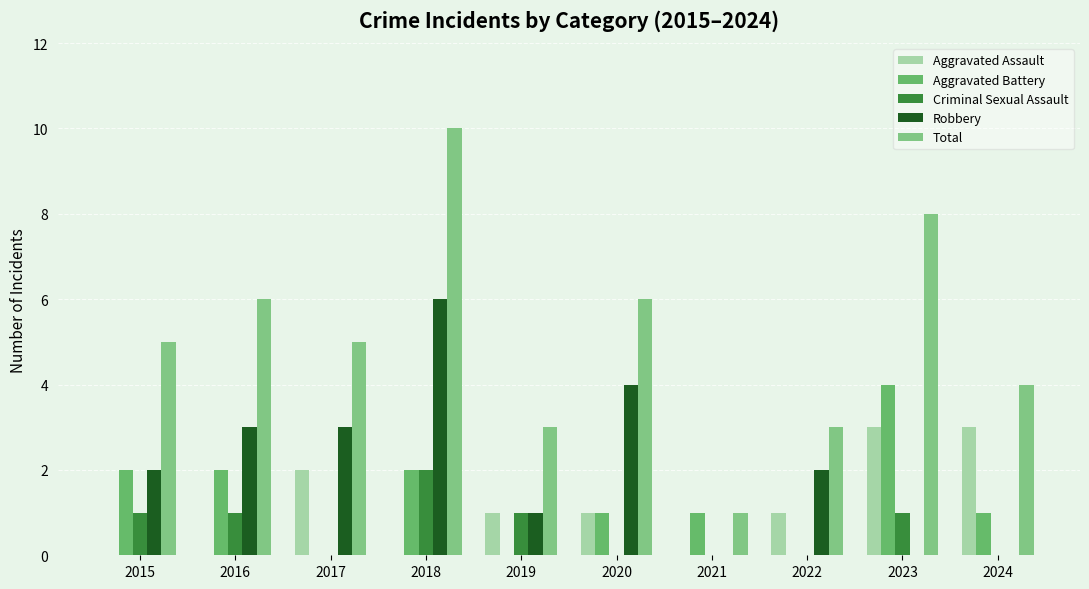

Where does the Aggravated Battery series first go above 1?

2015